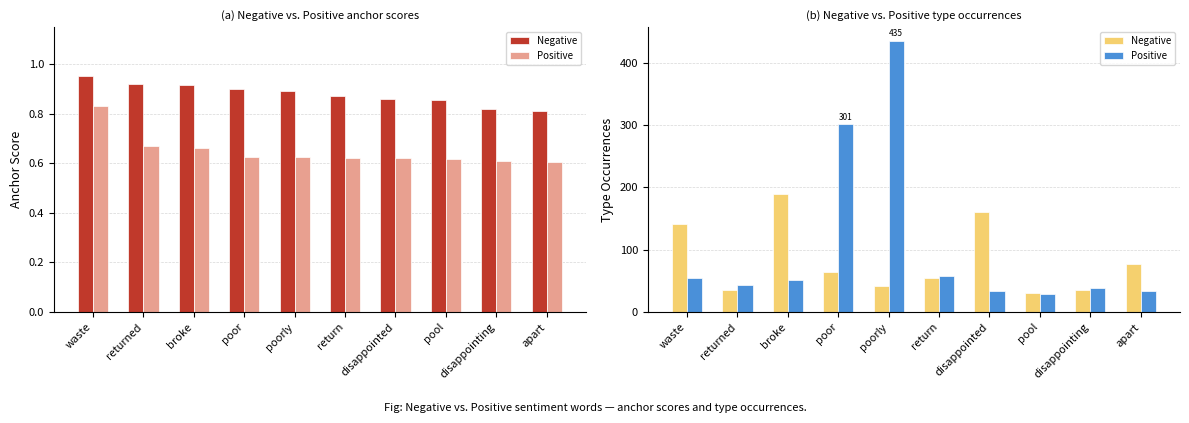

Reading right to left, transcribe all the data shown in this chart.

Negative: apart=77	disappointing=36	pool=30	disappointed=160	return=54	poorly=41	poor=64	broke=189	returned=35	waste=141
Positive: apart=34	disappointing=39	pool=29	disappointed=33	return=58	poorly=435	poor=301	broke=51	returned=43	waste=54